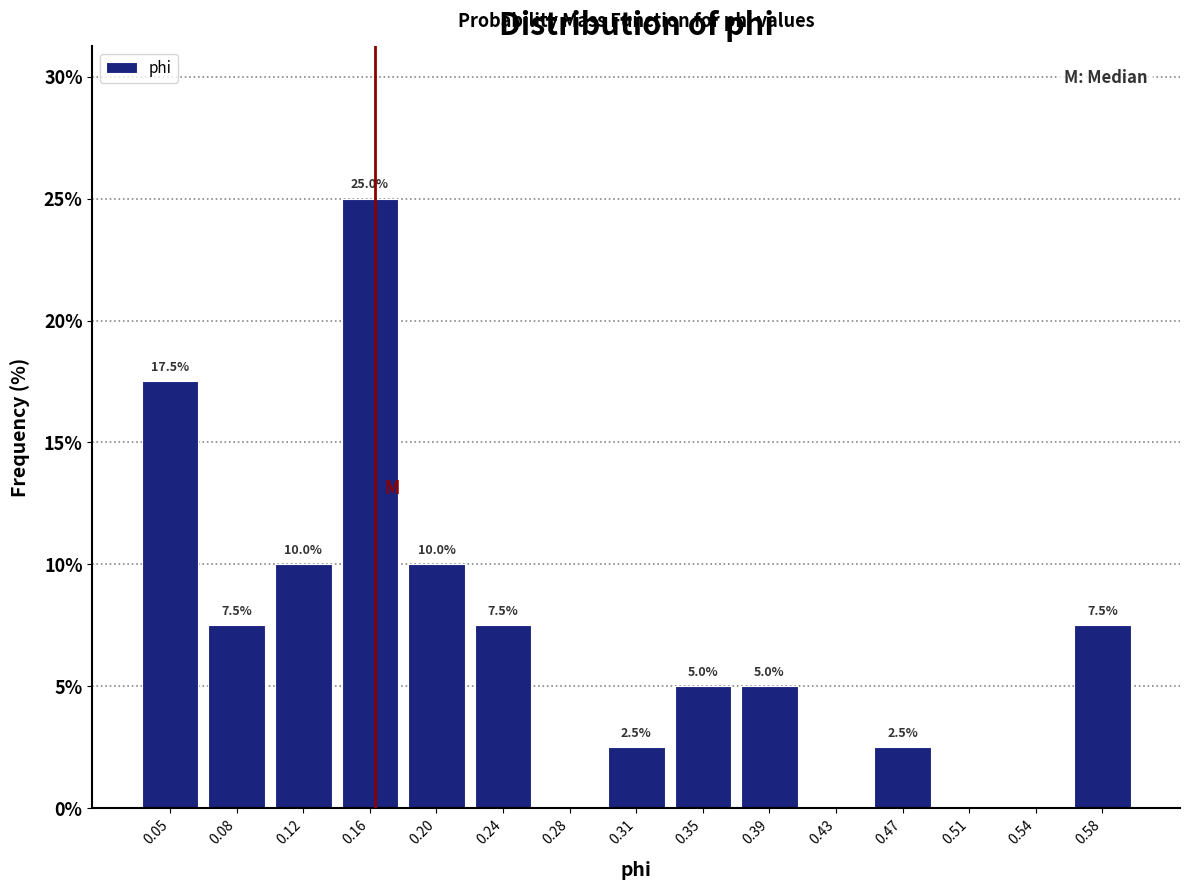

Which range on the x-axis has the tallest bar?

0.140 to 0.180